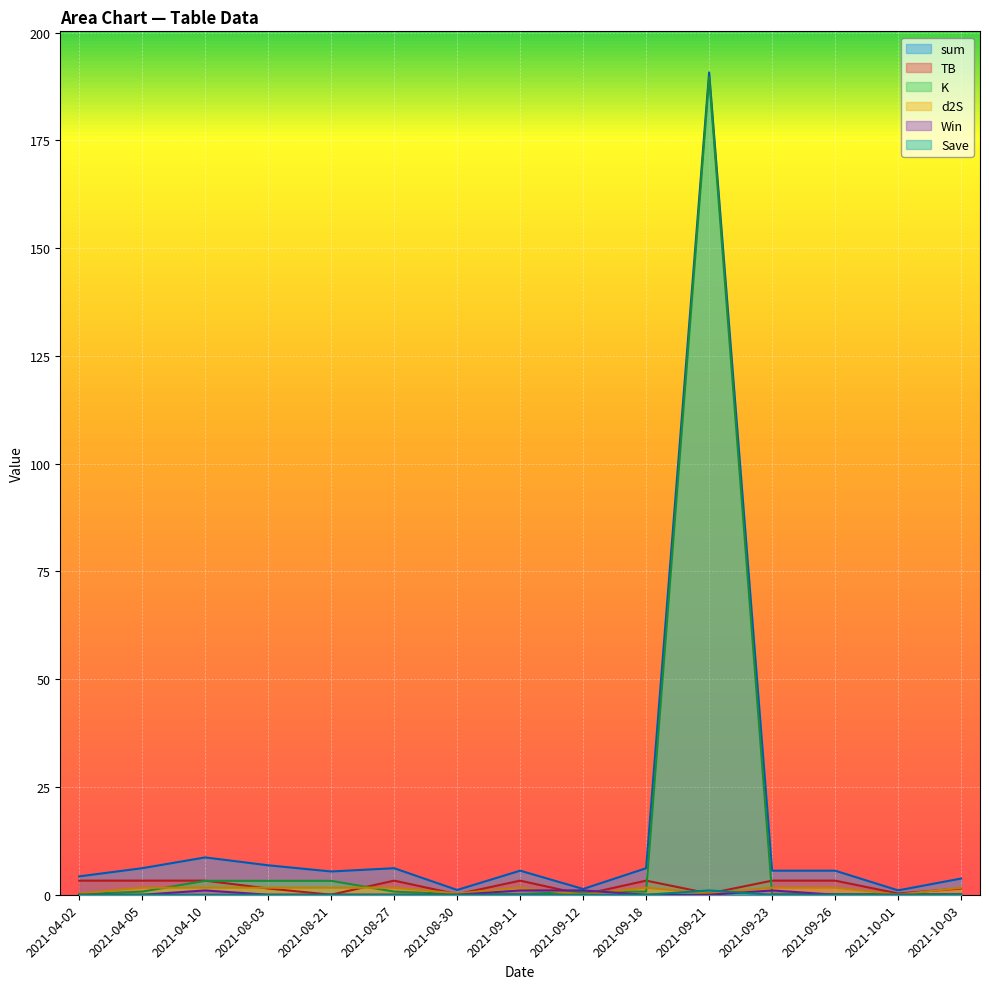

Which has a higher value, 2021-09-11 or 2021-09-21?

2021-09-21